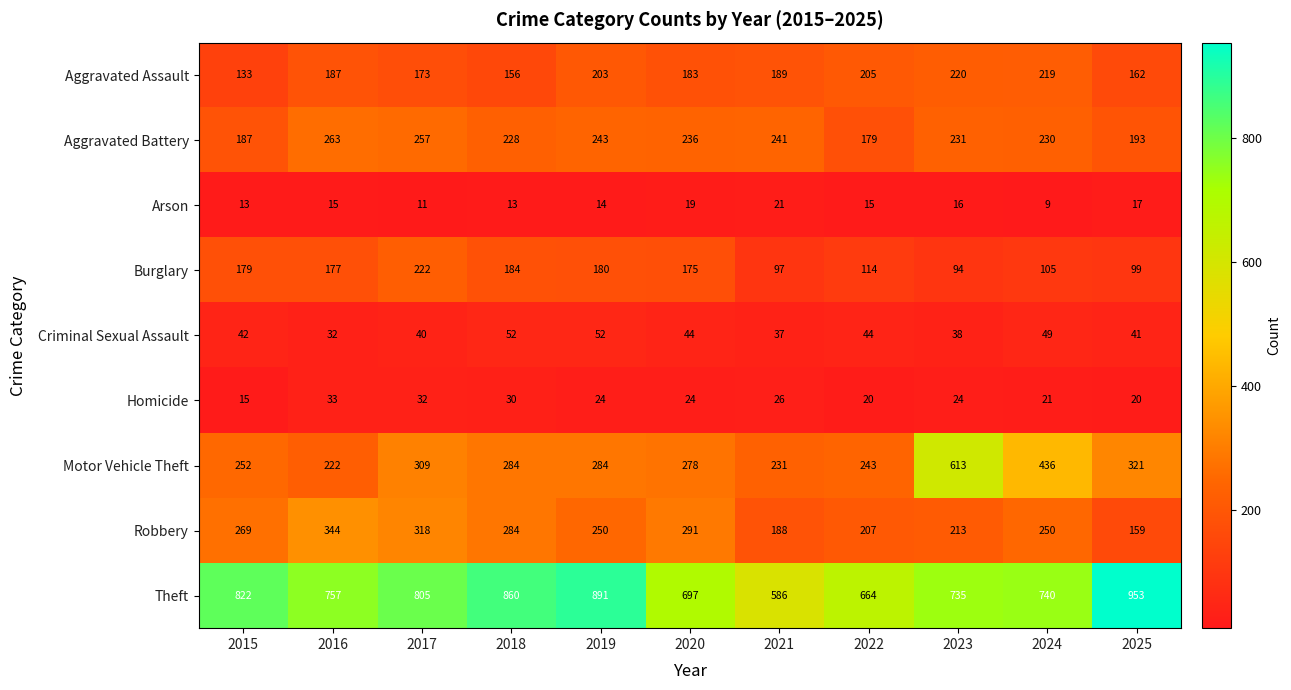

What is the difference between the maximum and second lowest values in the Motor Vehicle Theft series?

382